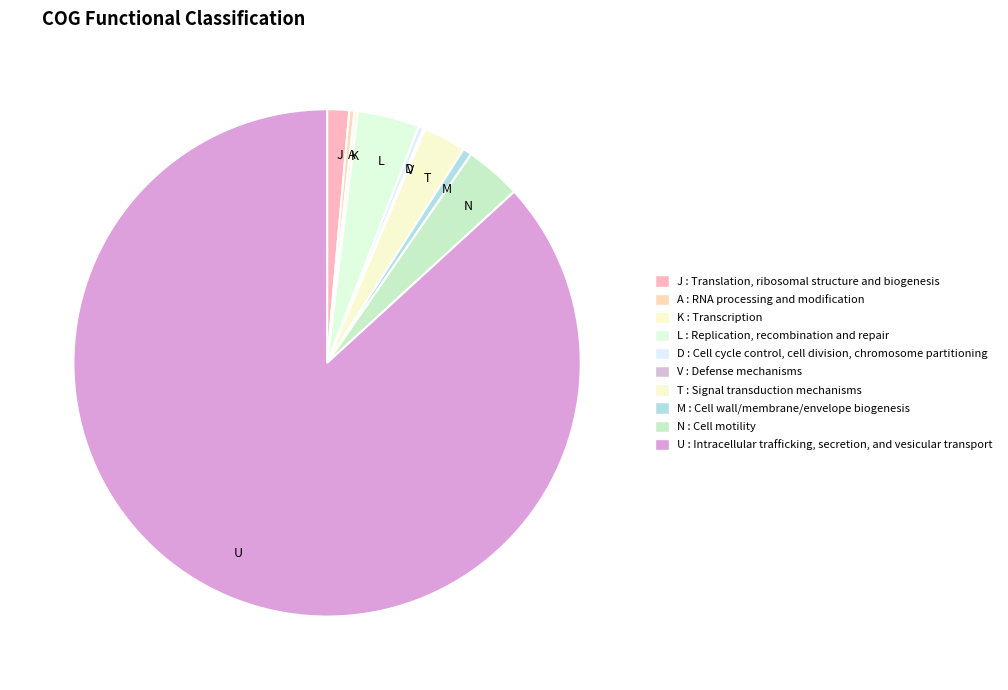

Which slice is the largest?

U